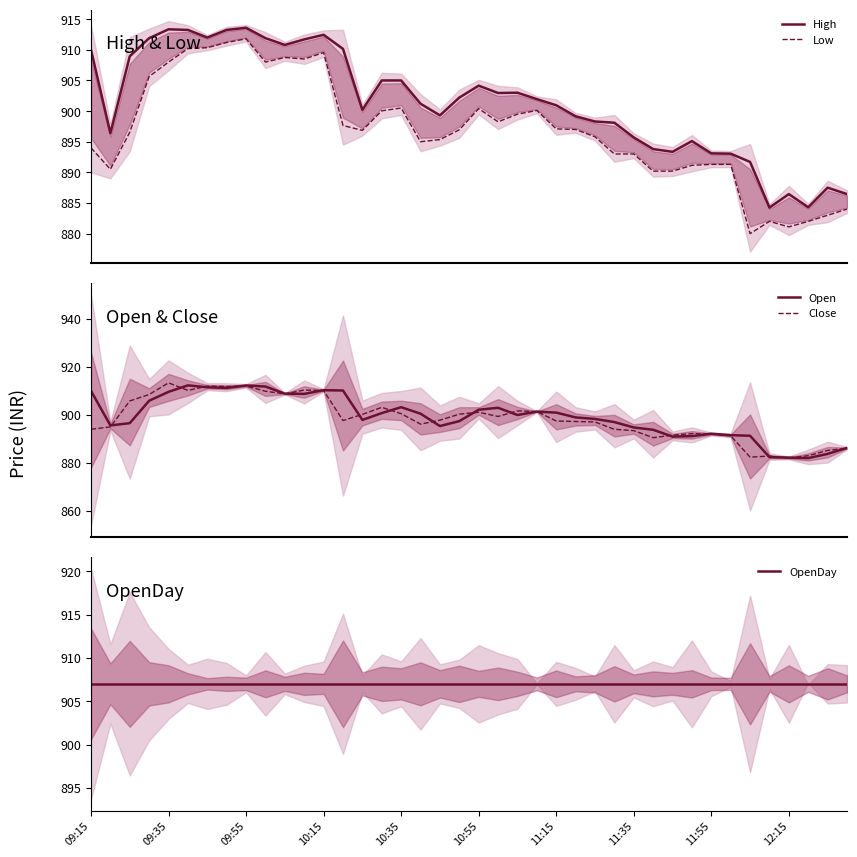

True or false: High and Low cross at least once.

False